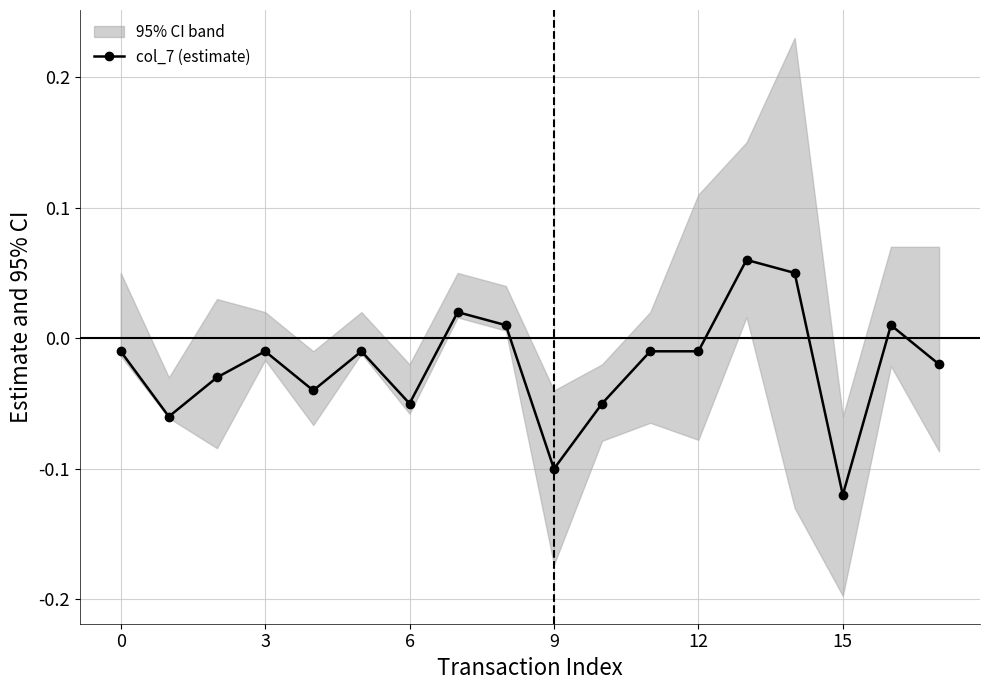

At which label does col_7 (estimate) reach its minimum?

15